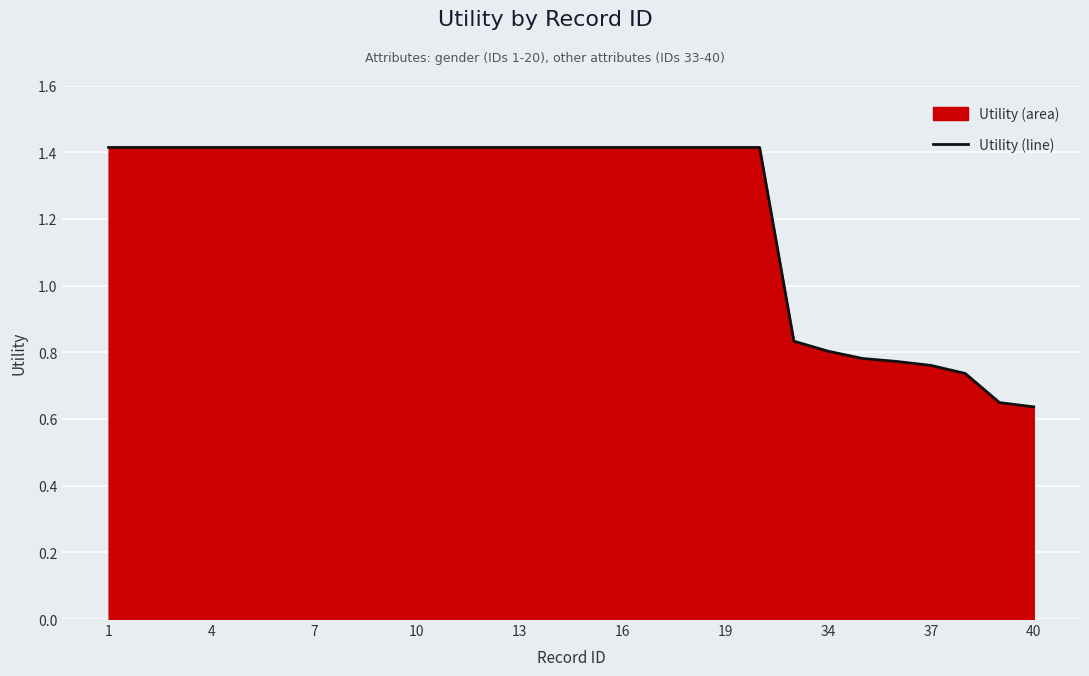

The value at 34 is 0.8. True or false?

True